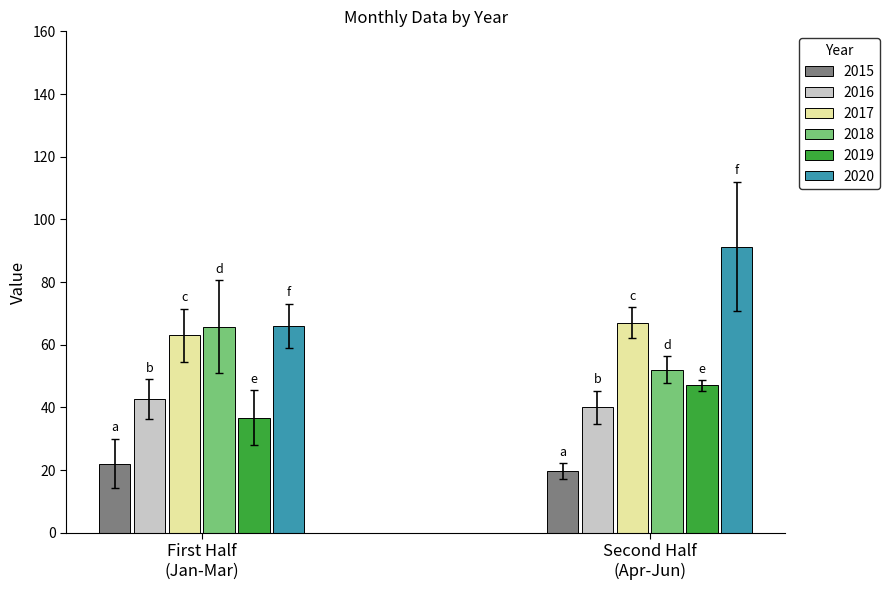

How many bars are there in each group?

6